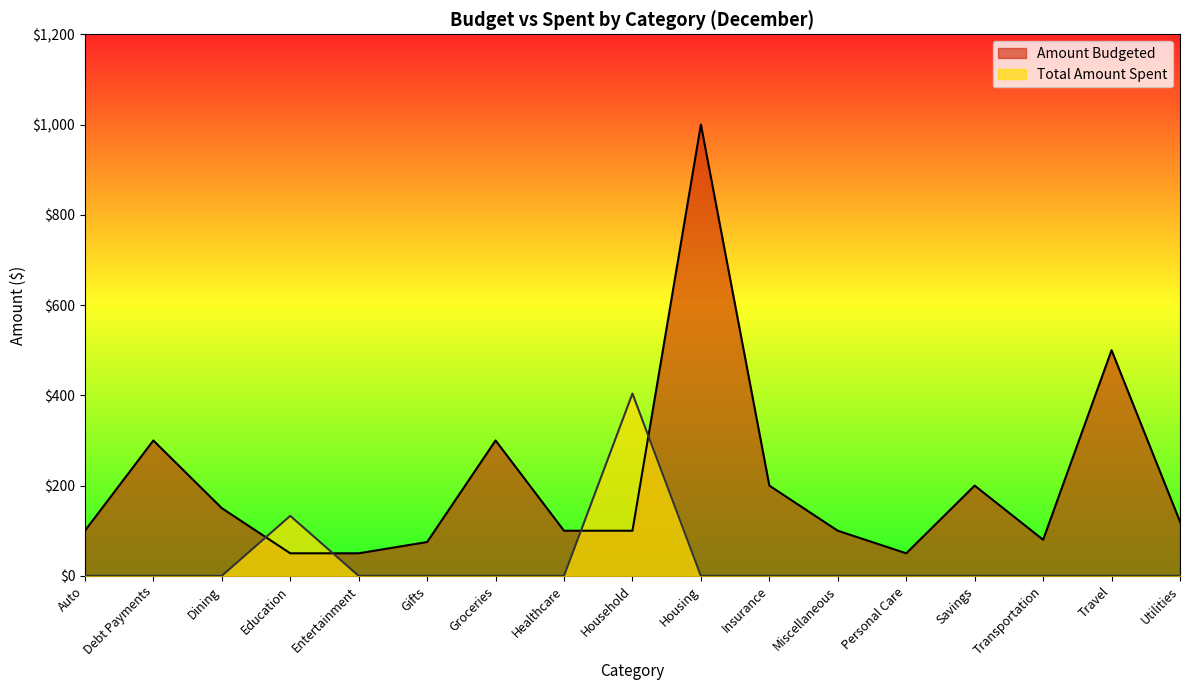

What are all the series names shown in the legend?

Amount Budgeted, Total Amount Spent